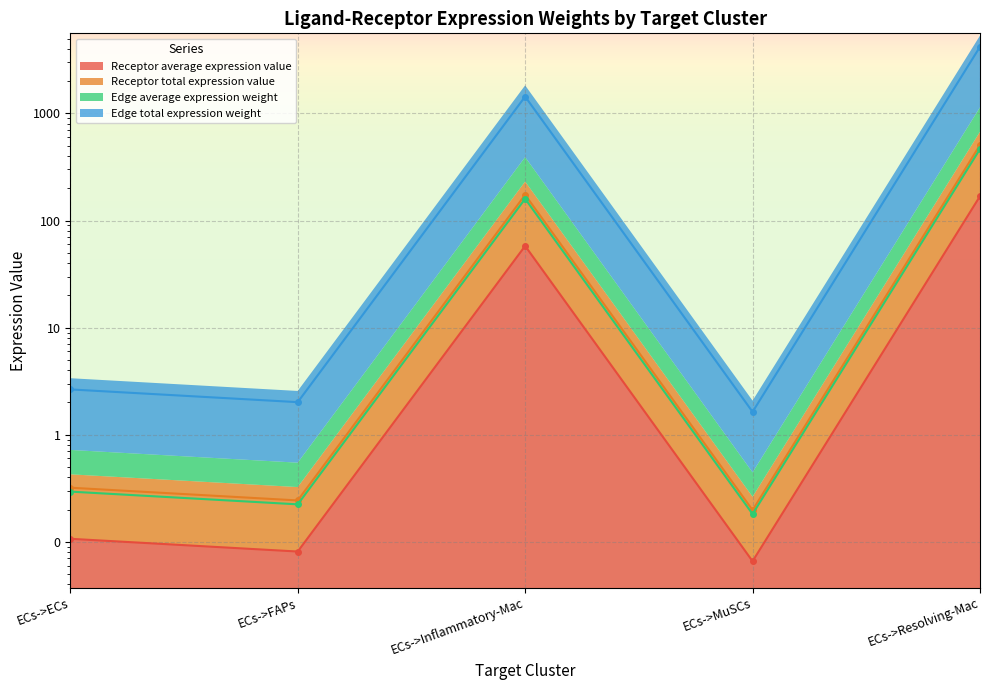

True or false: Receptor total expression value and Edge average expression weight cross at least once.

False